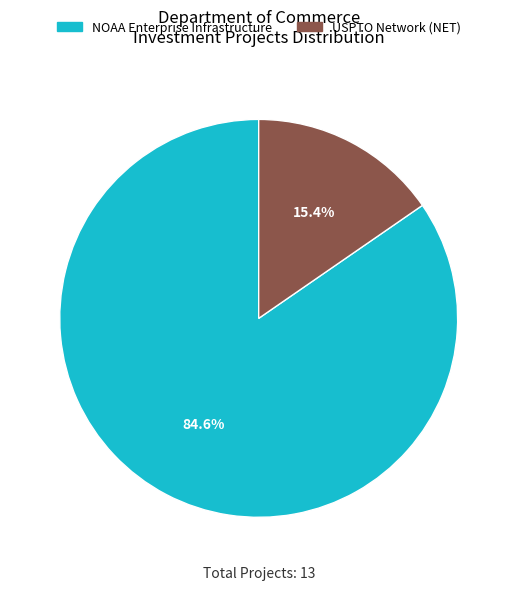

Does any single category account for the majority?

Yes